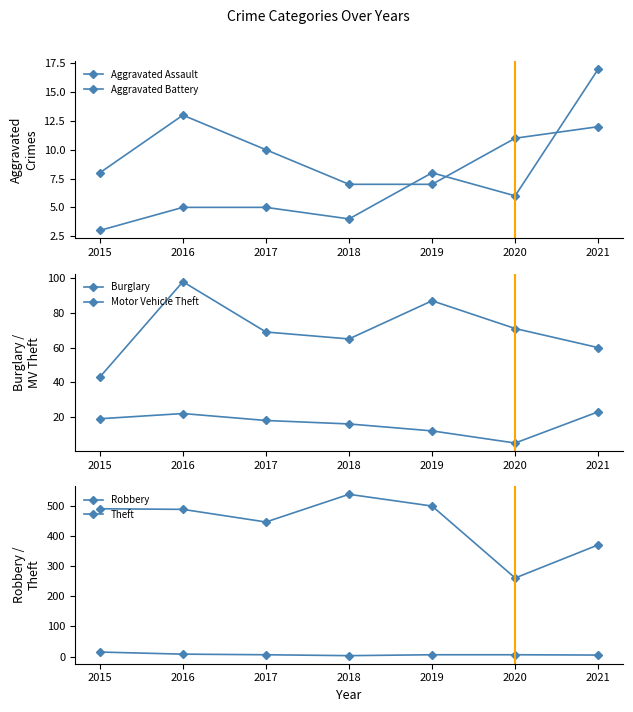

At 2019, list the series in order from smallest to largest.

Robbery, Aggravated Assault, Aggravated Battery, Burglary, Motor Vehicle Theft, Theft